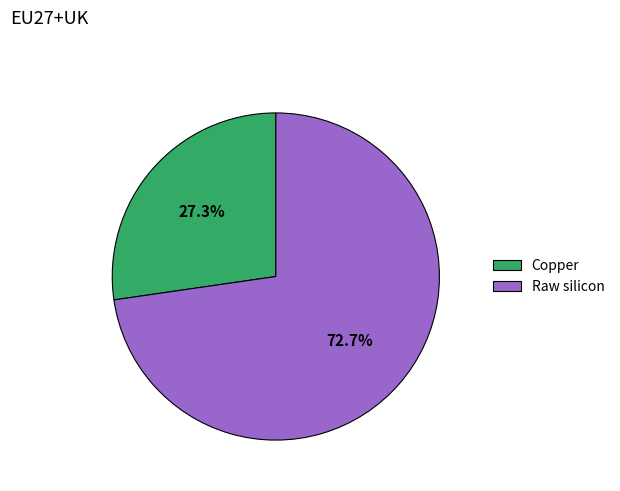

What is the majority slice?

Raw silicon